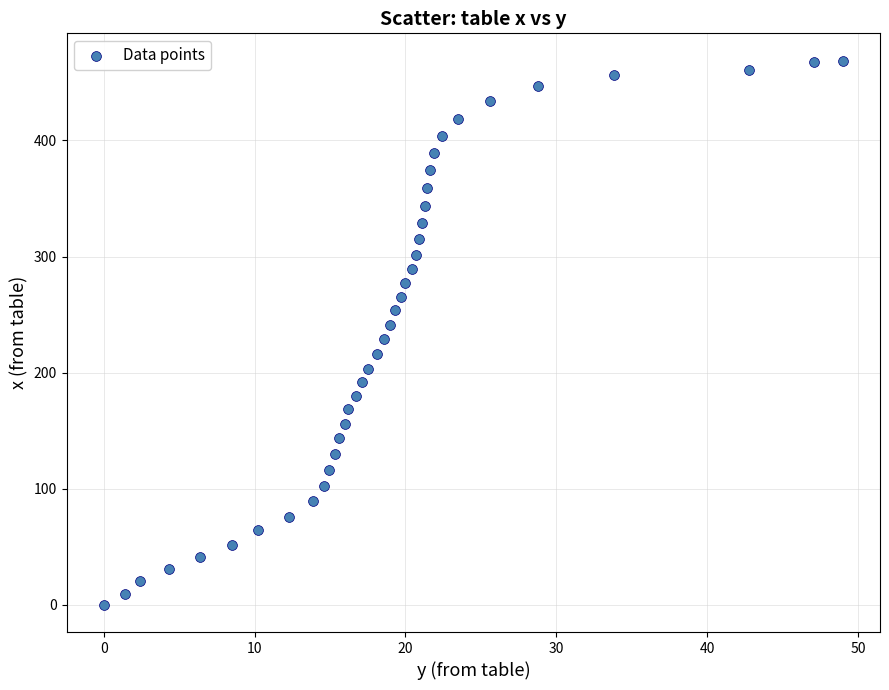

What is the range of Y values (max minus min)?

468.8